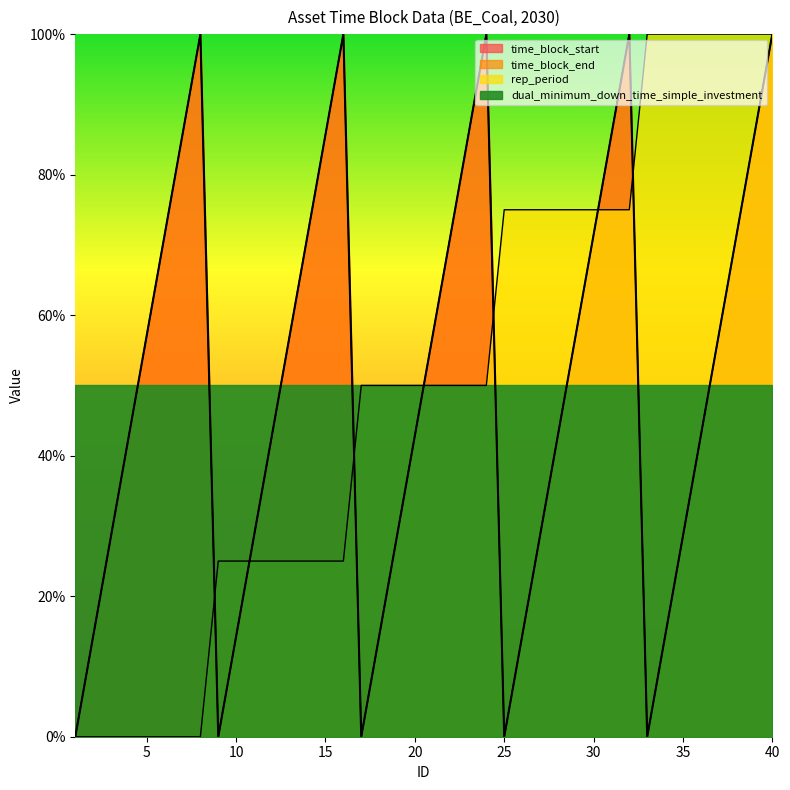

At which label is time_block_end closest to 12?

4